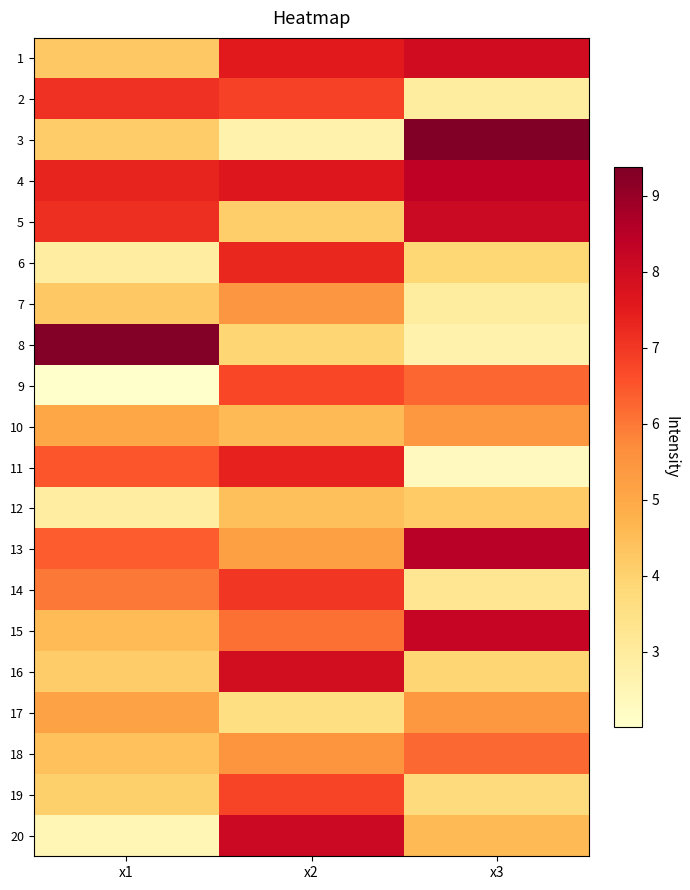

Which category has the lowest value across all series?

x1